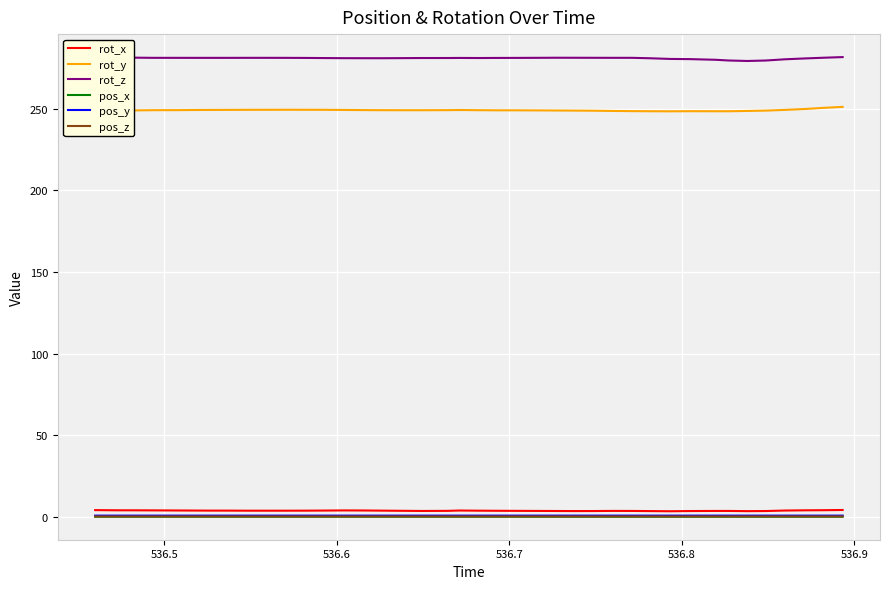

Which series has the largest total across all categories?

rot_z